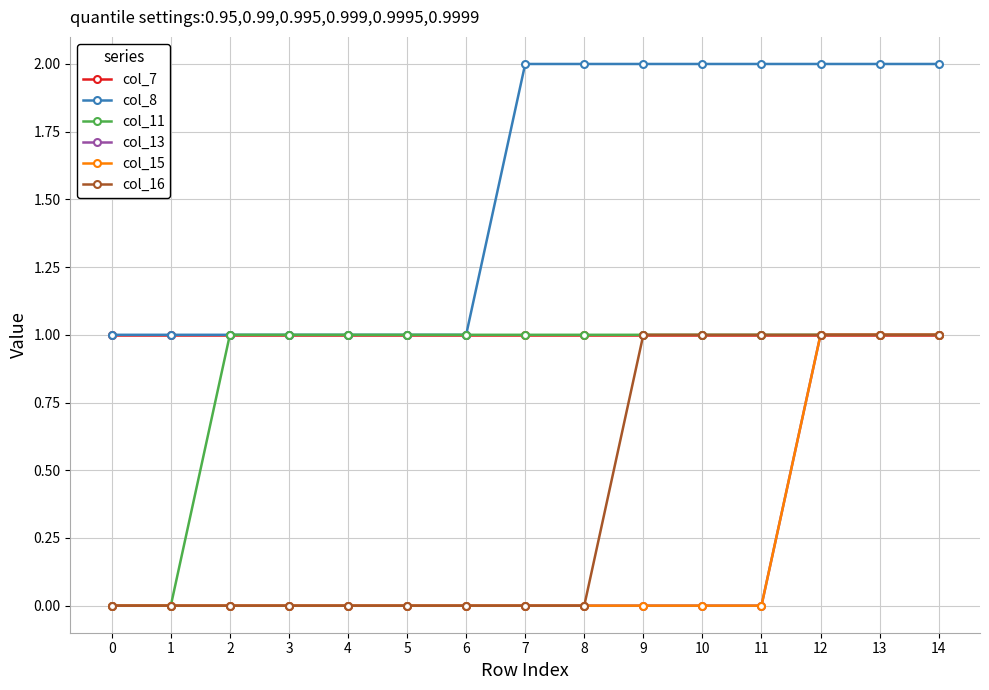

What is the total value across all series at 12?

7